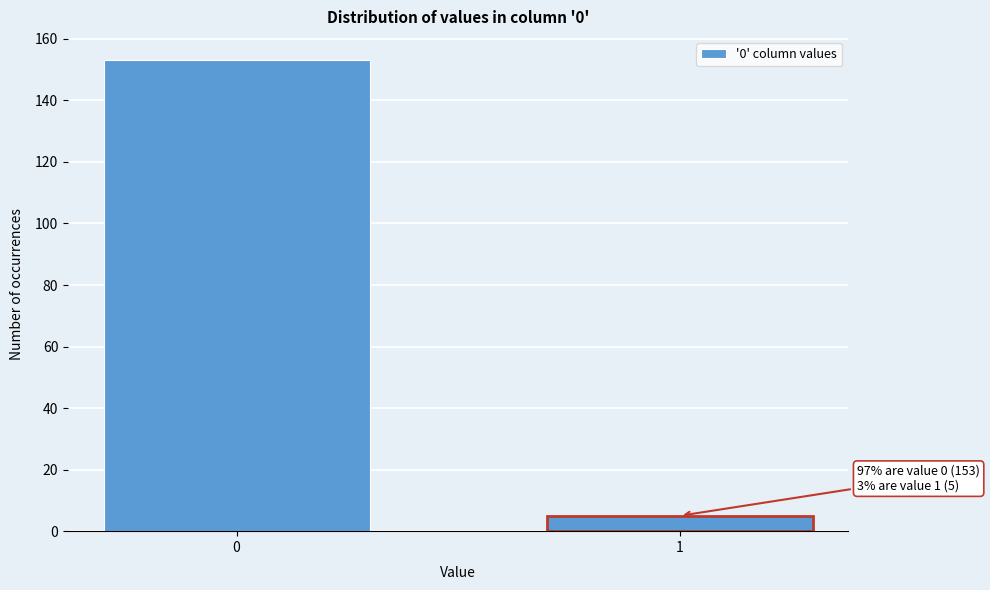

Reading left to right, extract all data points from this chart.

0=153	1=5